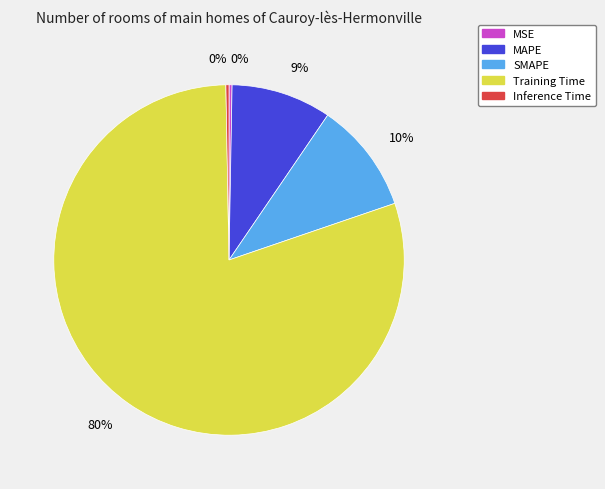

Which slice is the largest?

Training Time